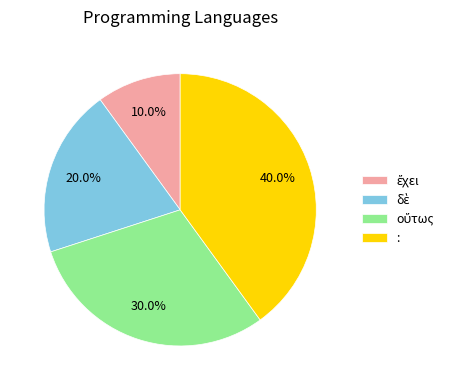

Does : account for over 50% of the chart?

No